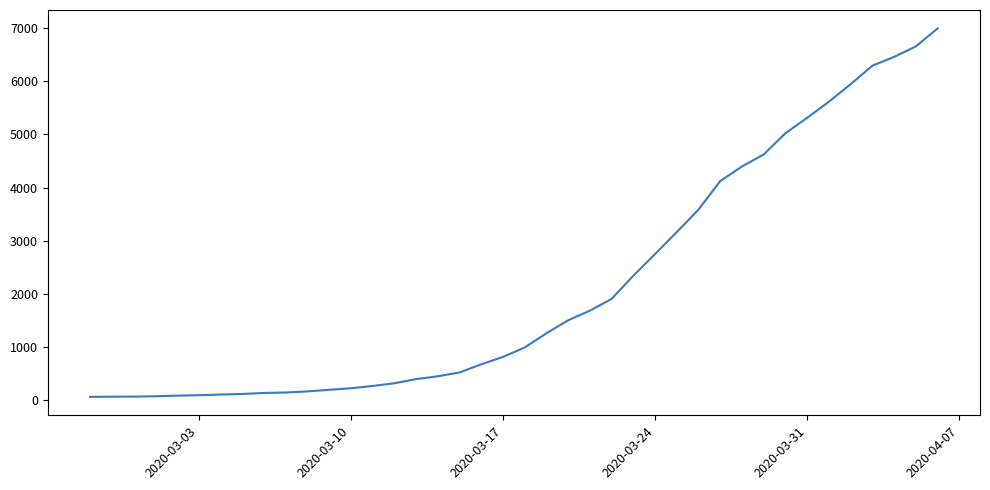

What is the difference between the maximum and minimum values?

6931